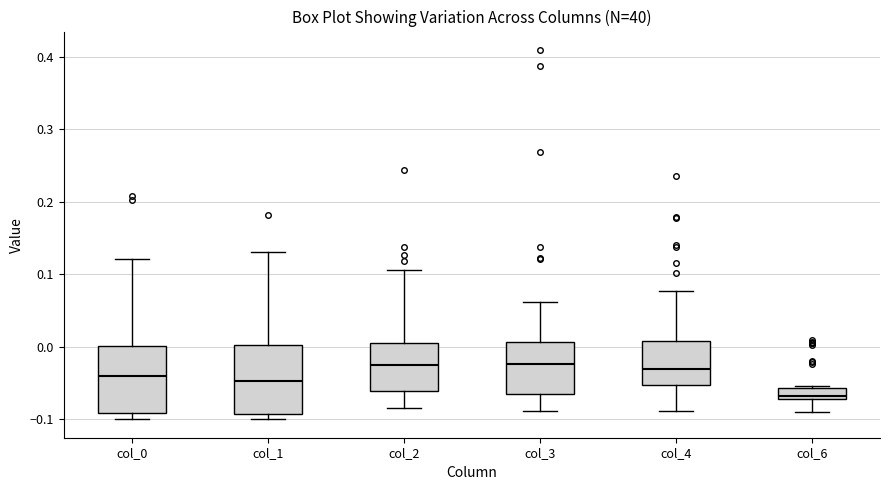

Where does the upper whisker of the box for col_0 end on the y-axis? The values are not printed on the chart, so give them approximately, as read against the axis.

0.12